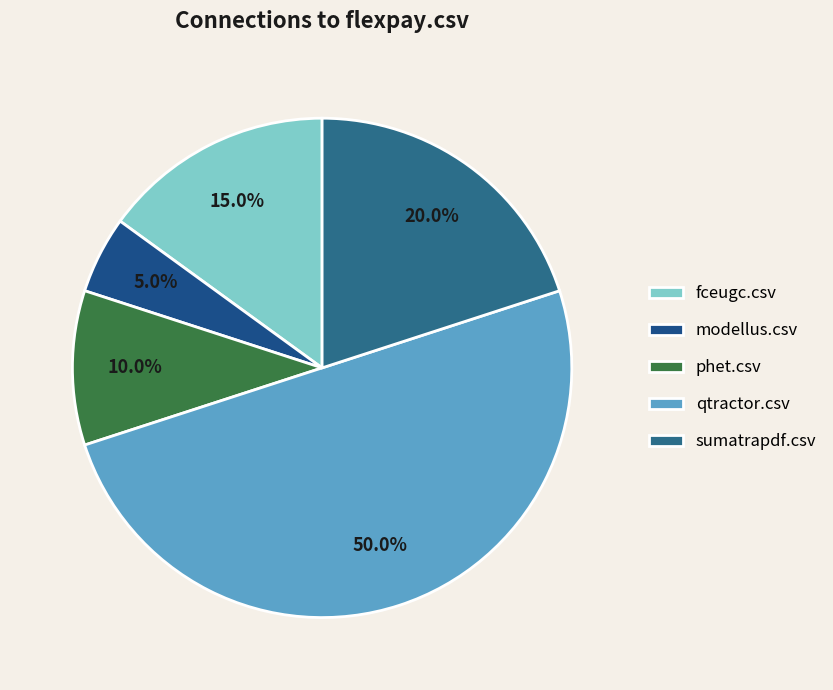

The qtractor.csv slice represents 50% of the pie. True or false?

True